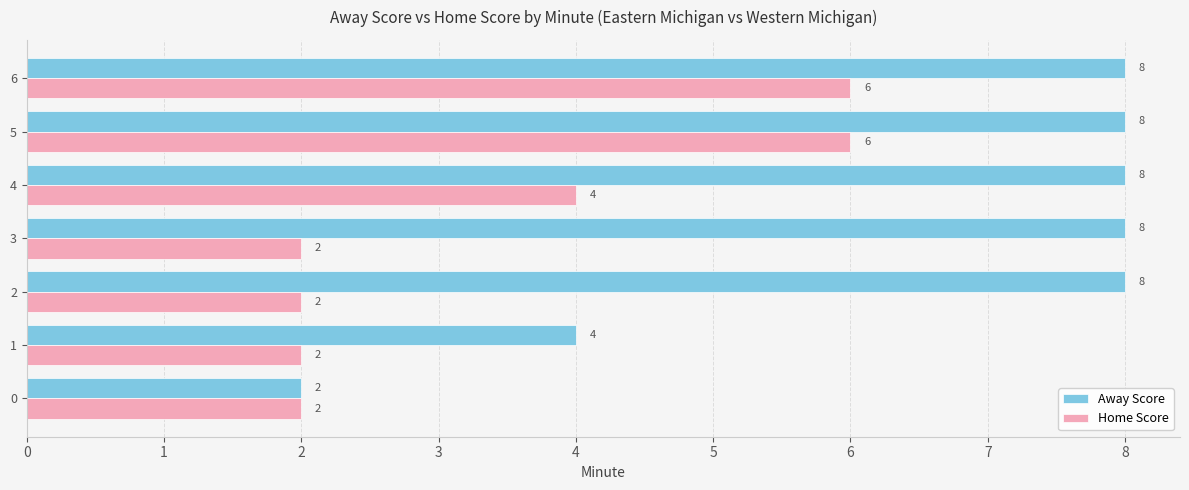

Which series has the widest spread of values?

Away Score